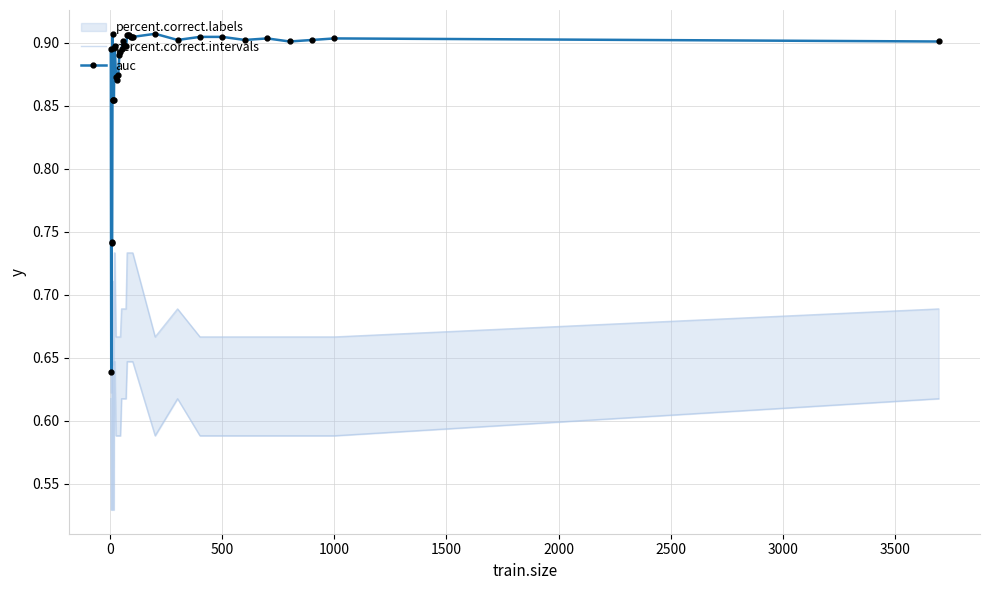

True or false: auc and percent.correct.intervals cross at least once.

False